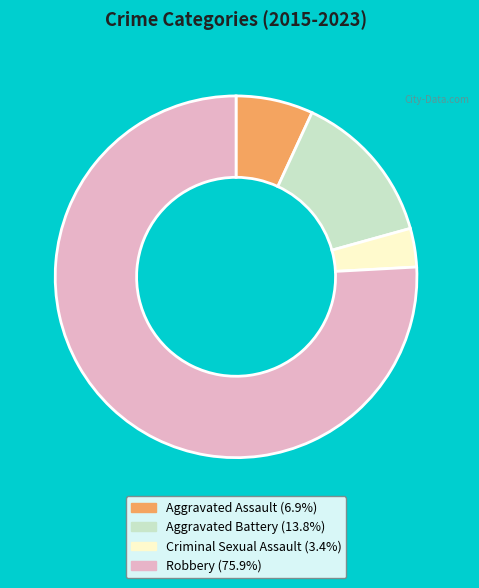

Approximately how many times larger is the value at Aggravated Assault compared to Aggravated Battery?

0.5